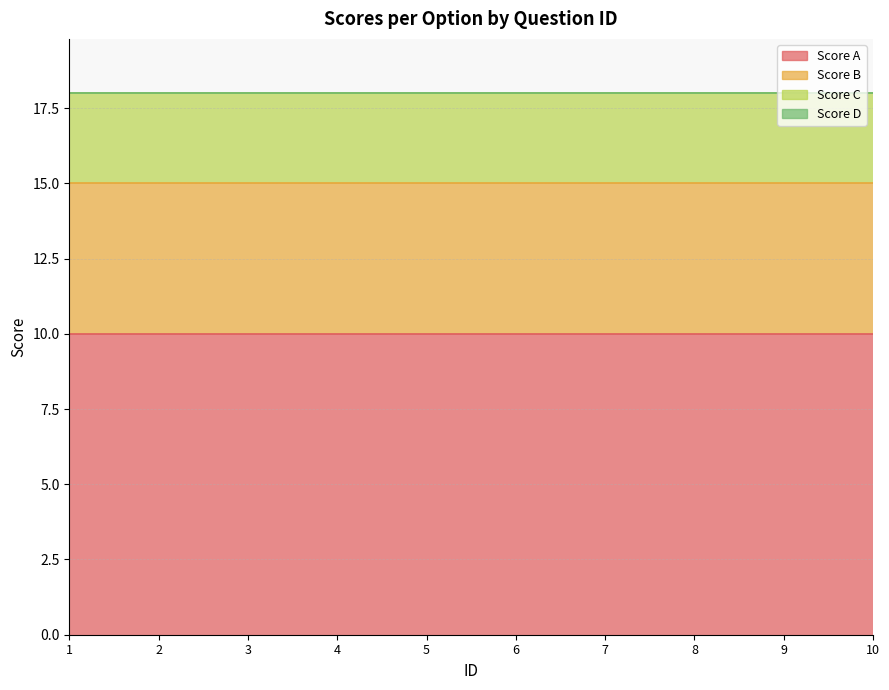

Is the value of Score C at 4 greater than the value of Score A at 3?

No